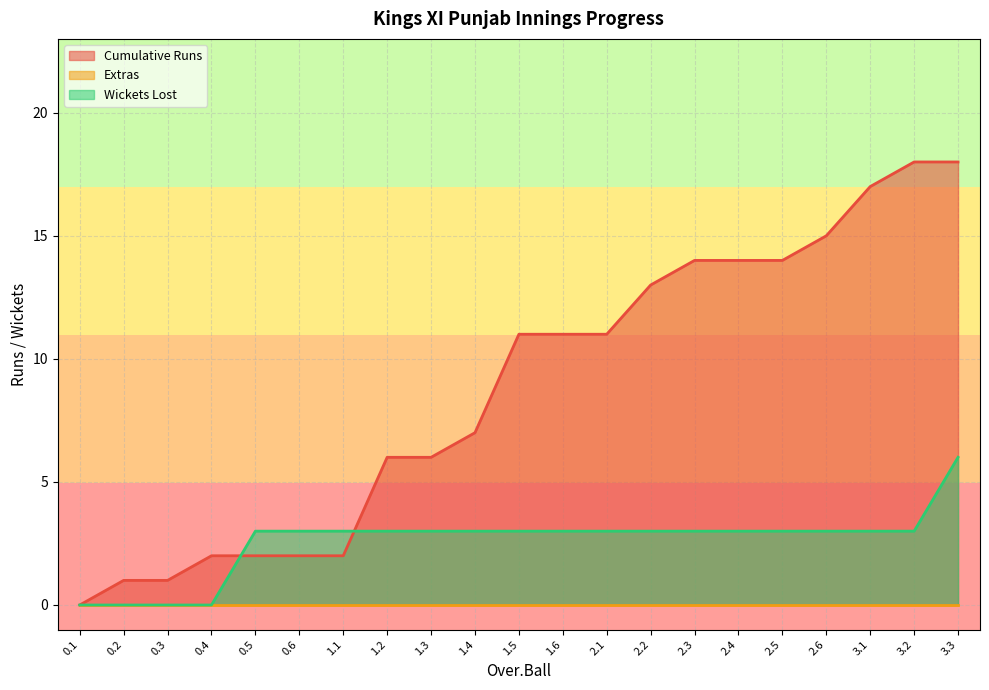

What is the label of the 19th point from the right?

0.3